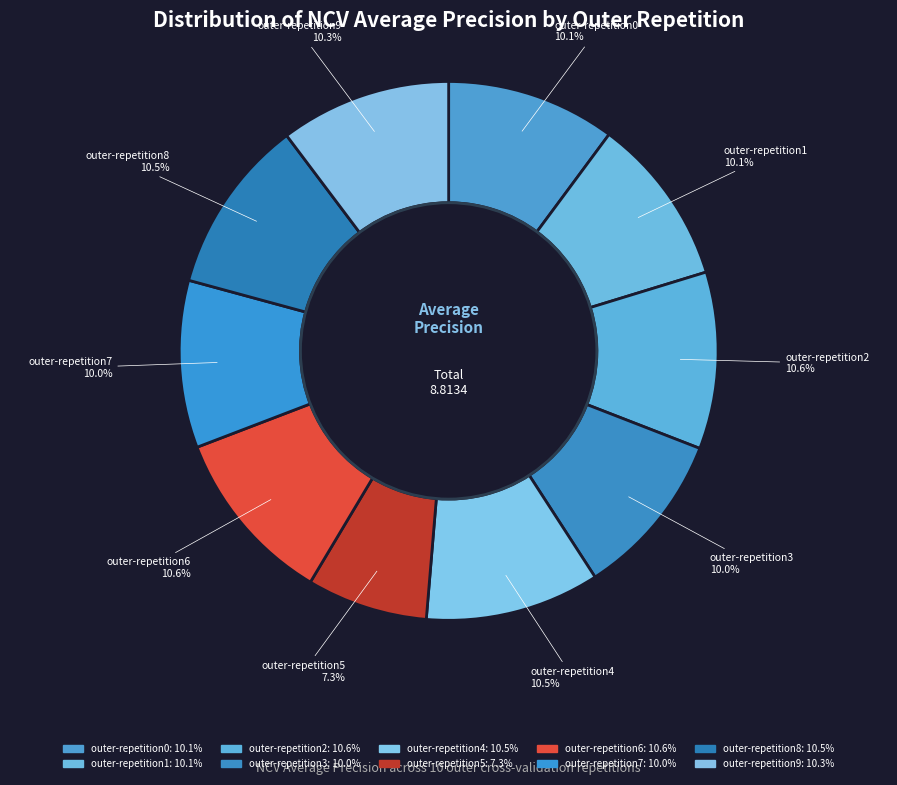

Rank the categories by value from highest to lowest.

outer-repetition2, outer-repetition6, outer-repetition8, outer-repetition4, outer-repetition9, outer-repetition0, outer-repetition1, outer-repetition7, outer-repetition3, outer-repetition5